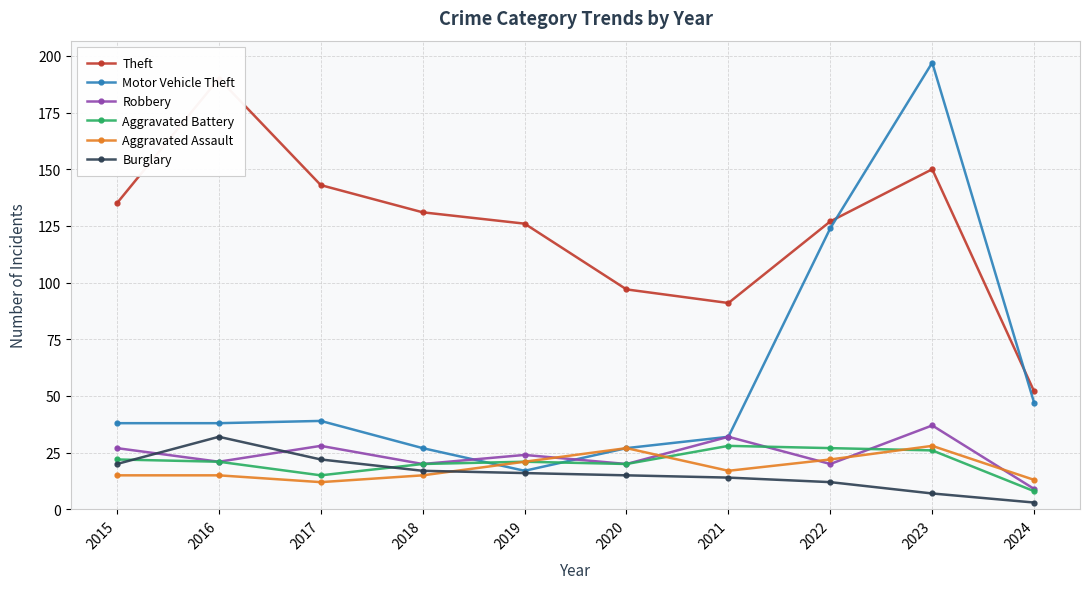

At how many categories does at least one series exceed 92?

8